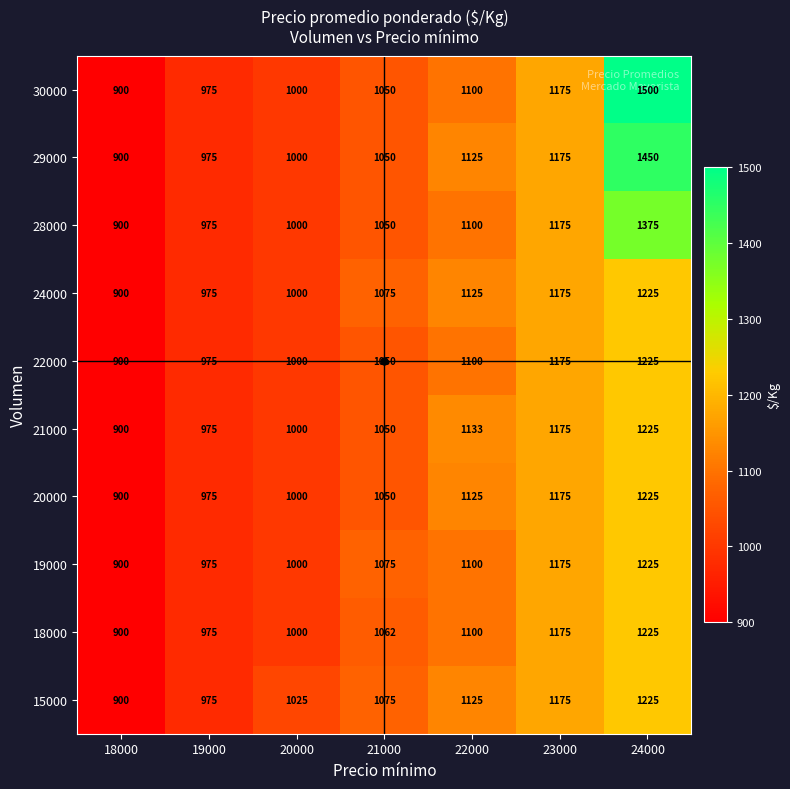

Which series has the largest range (max minus min)?

30000